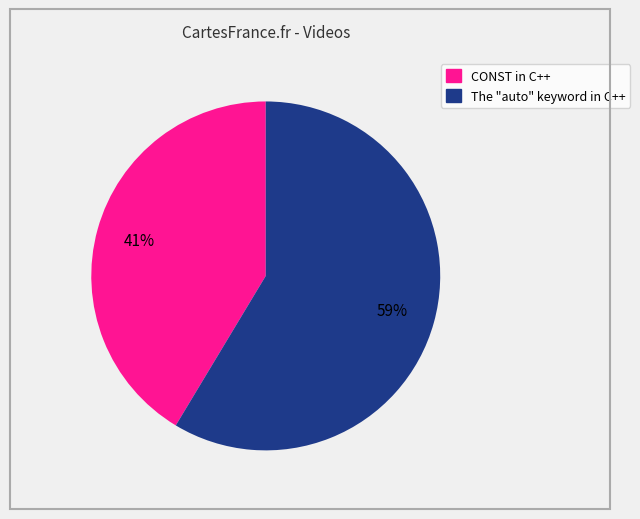

Is it true that CONST in C++ is 51% of the pie?

False